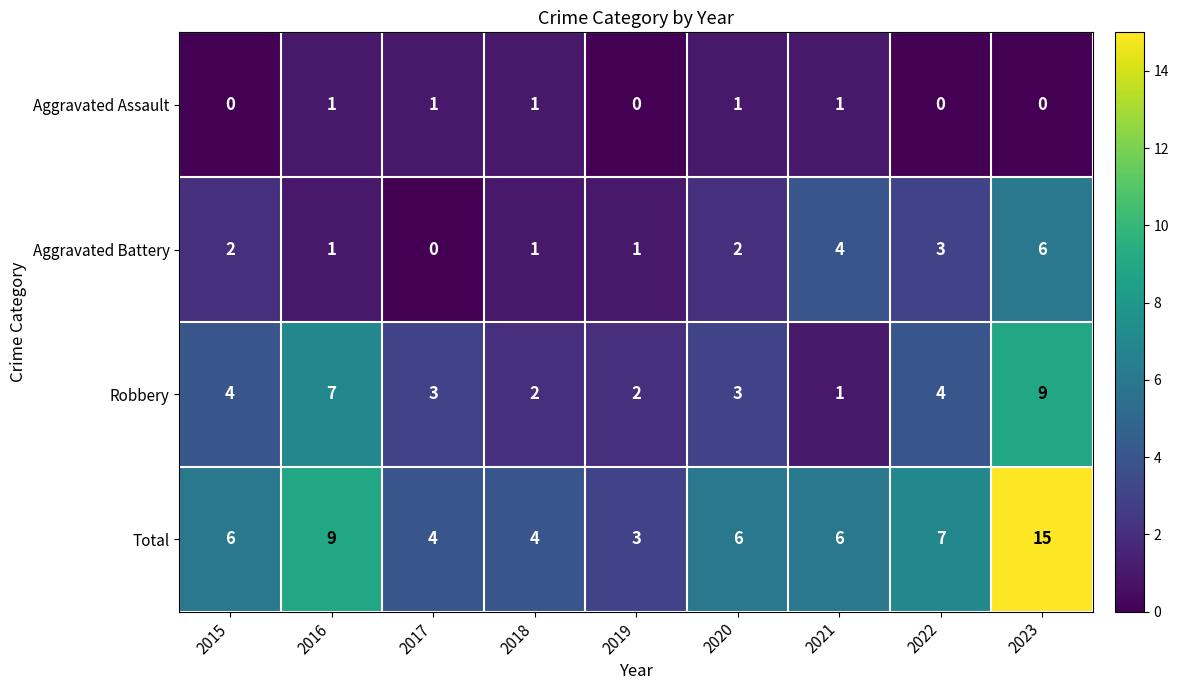

Between 2018 and 2020, which series saw the biggest shift?

Total